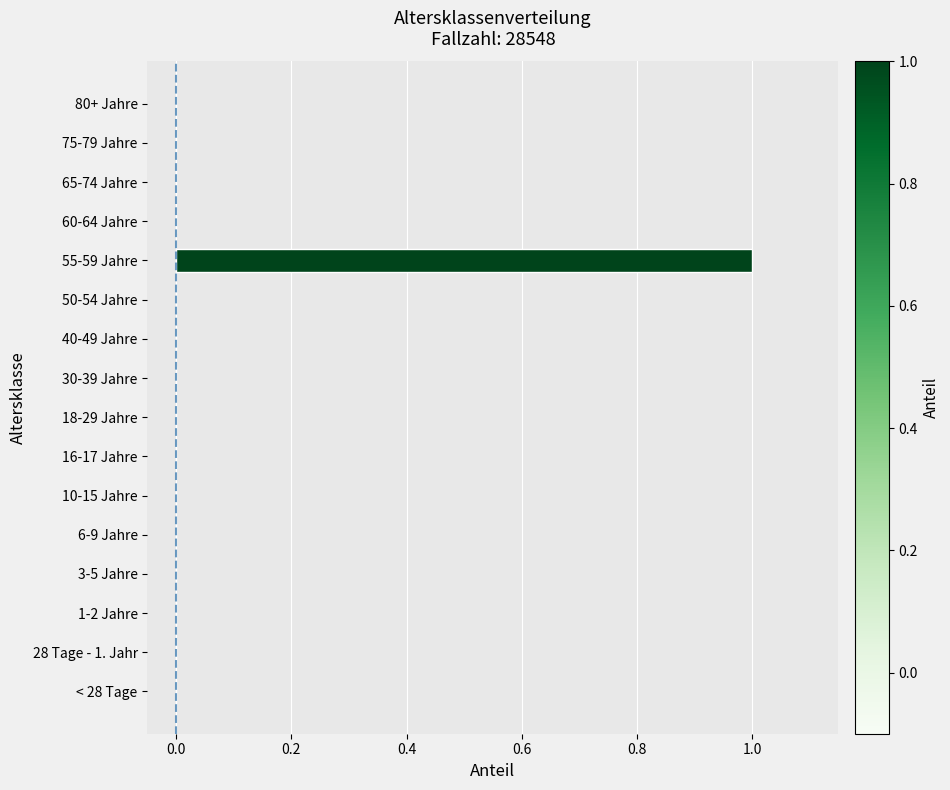

How many categories are shown in the chart?

16